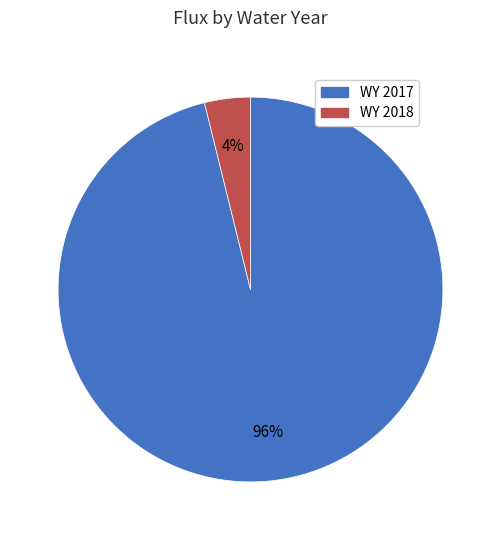

Count the number of slices in the pie.

2